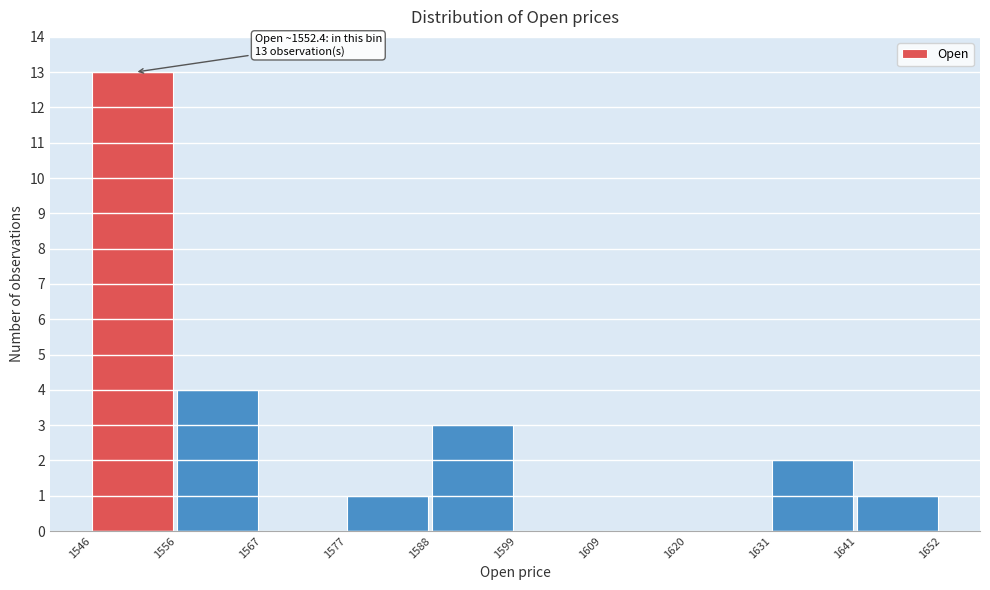

Over which range of the x-axis is the bar tallest?

1546 to 1556